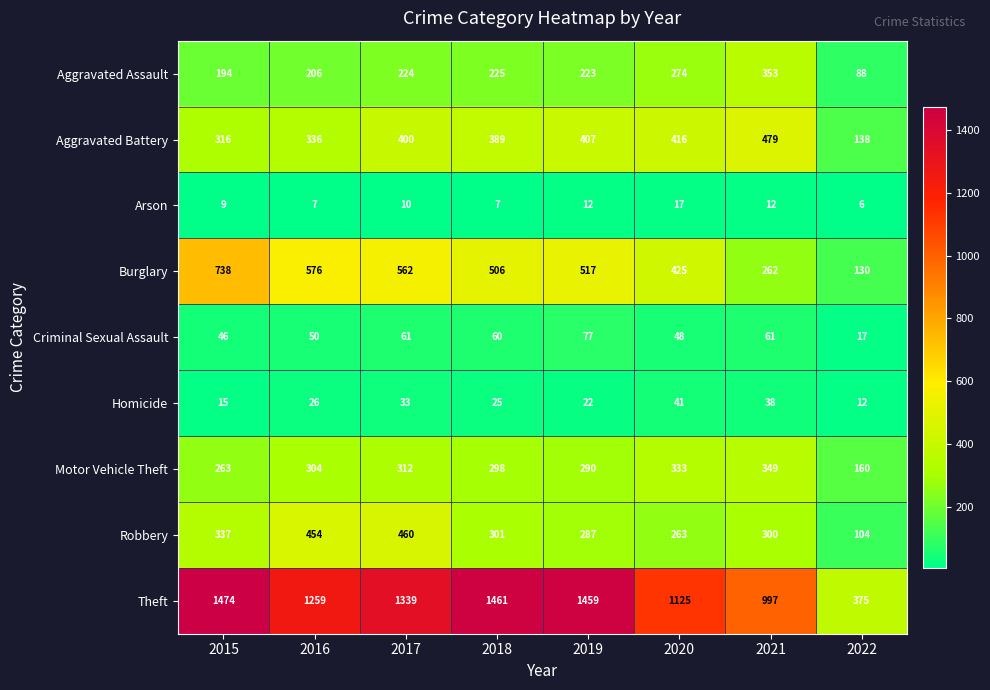

At which category does the chart reach its minimum across all series?

2022